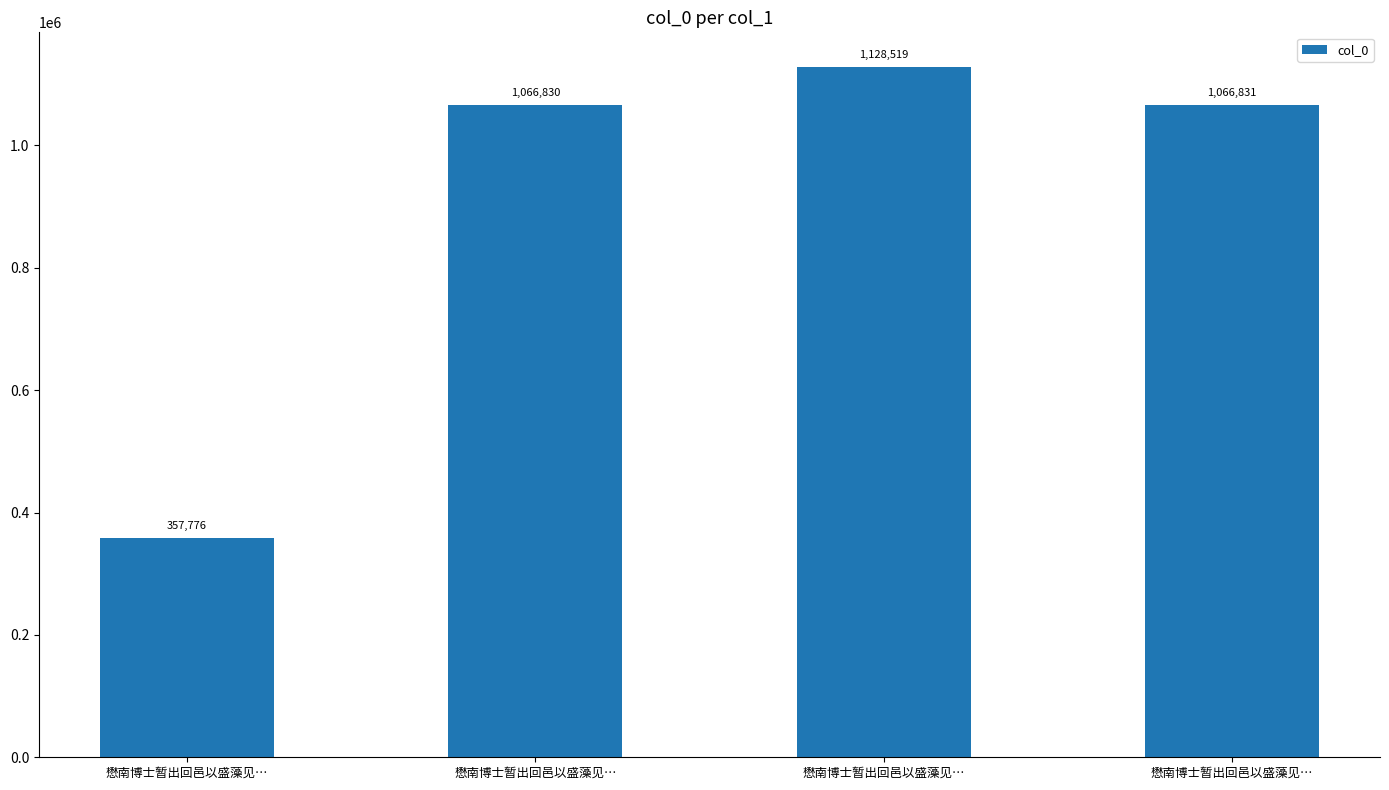

How many data points are less than 1066831?

2